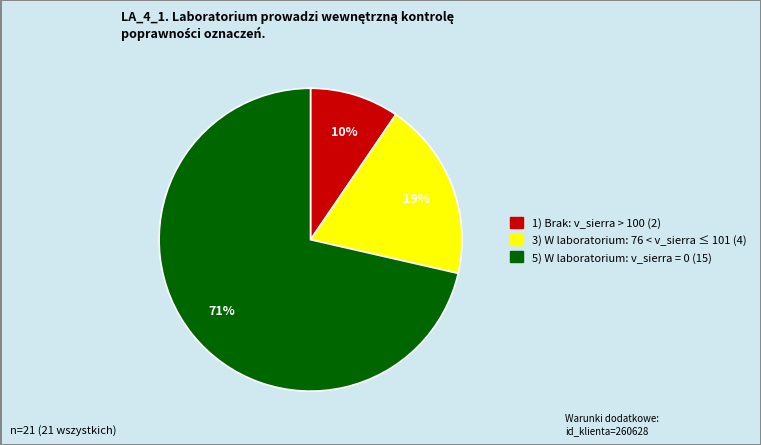

How many slices are in this pie chart?

3